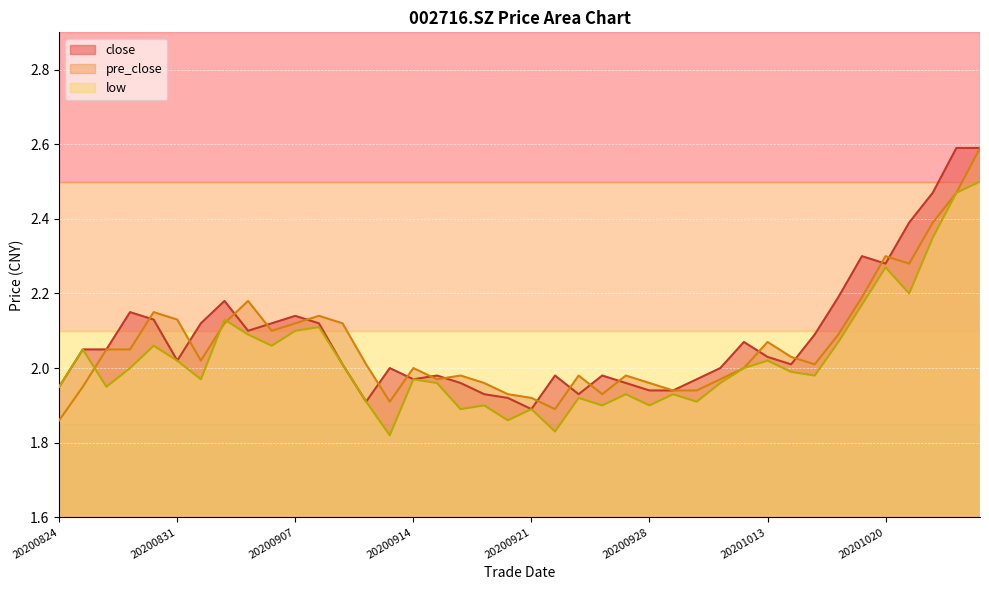

In pre_close, how many points are higher than both neighbors (excluding endpoints)?

9